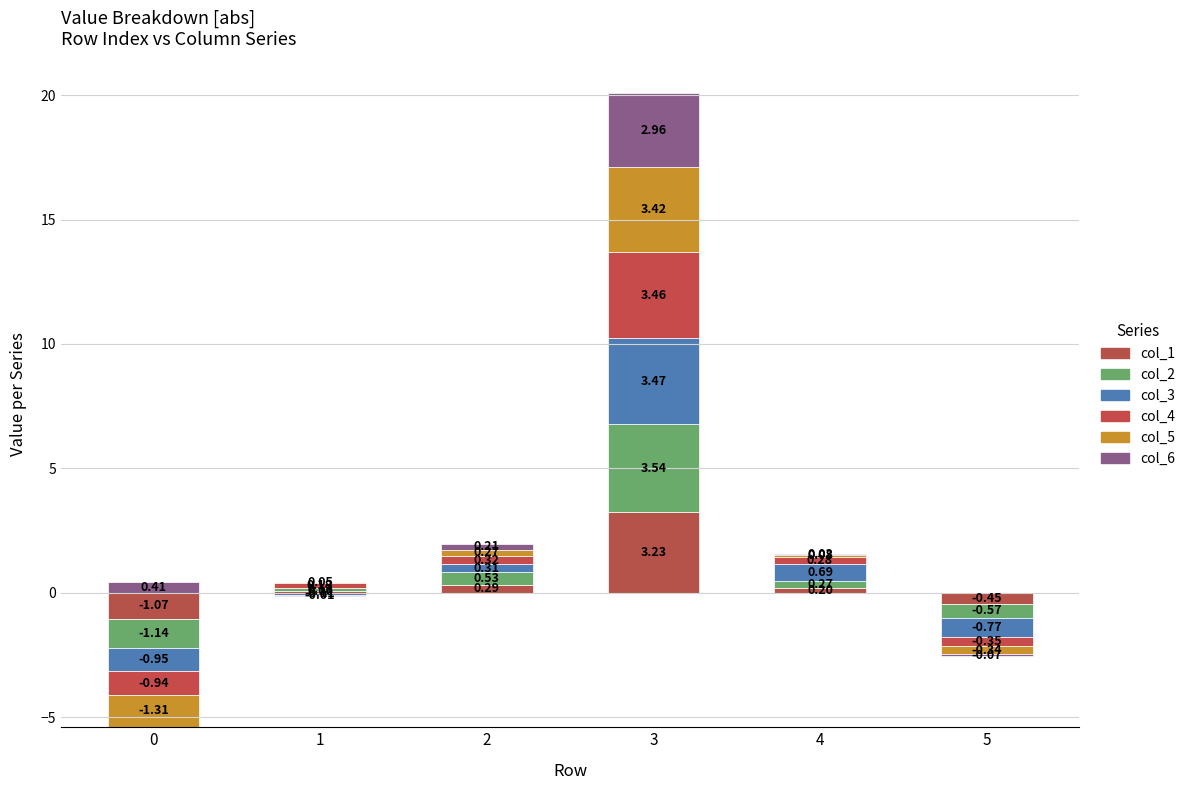

Is it true that col_2 equals 0.0 at 1?

False